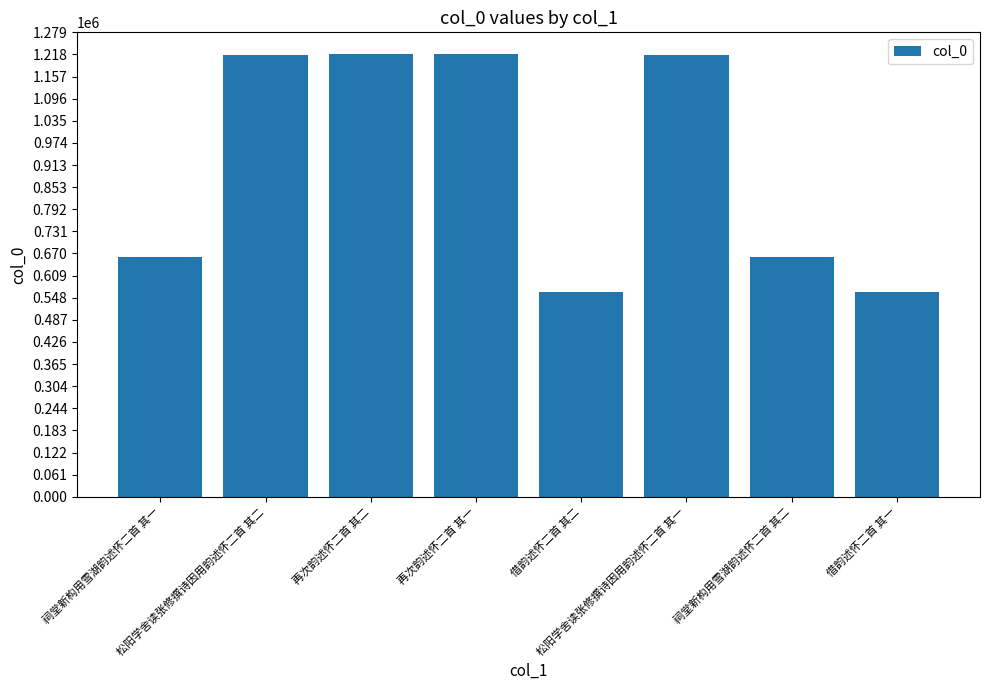

What is the label of the 4th bar from the left?

再次韵述怀二首 其一